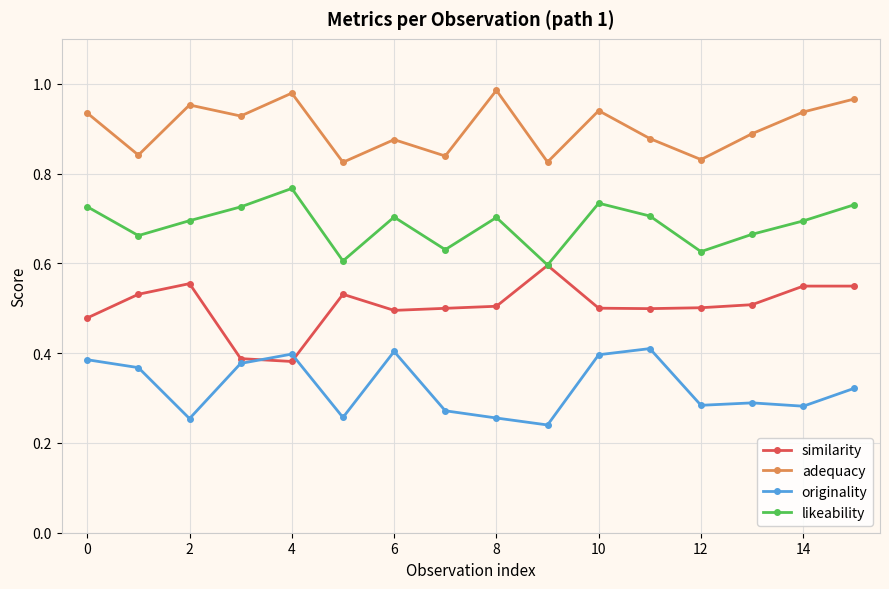

After their last crossing, which series has the higher values: originality or similarity?

similarity